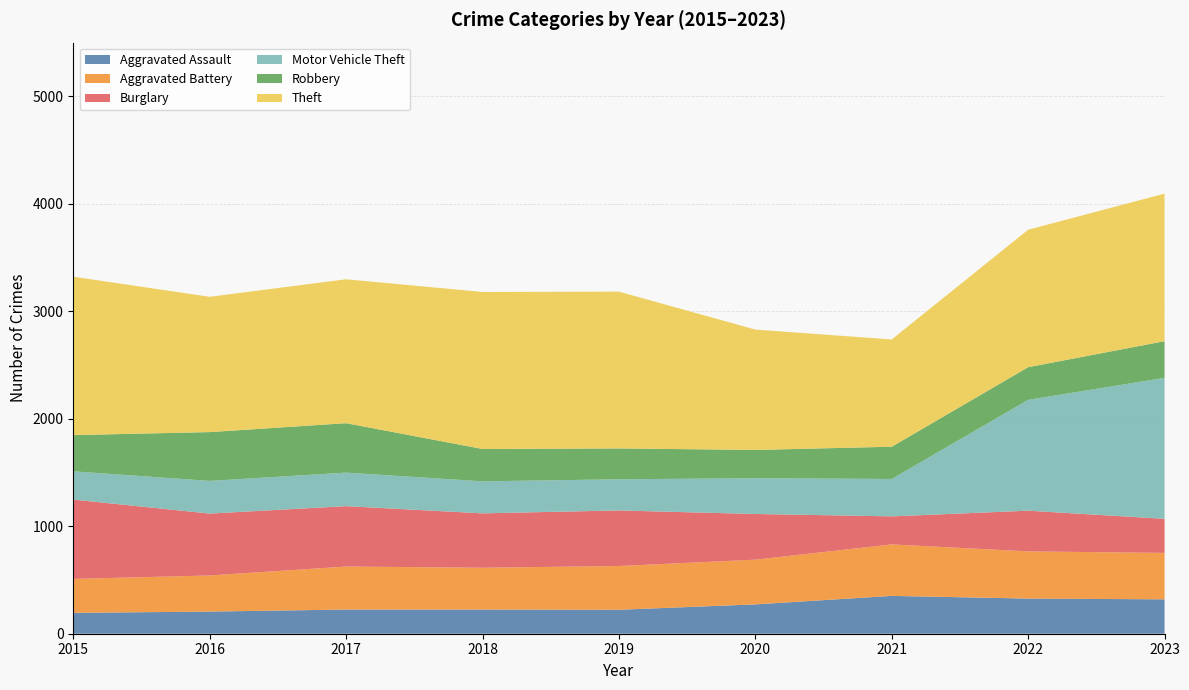

Reading left to right, extract all data points from this chart.

Aggravated Assault: 194	206	225	225	223	273	352	327	320
Aggravated Battery: 316	336	400	389	407	416	479	439	432
Burglary: 738	576	562	506	517	425	261	379	317
Motor Vehicle Theft: 263	304	312	298	290	333	348	1031	1312
Robbery: 337	454	460	301	287	263	300	304	341
Theft: 1474	1259	1339	1461	1459	1120	998	1279	1373